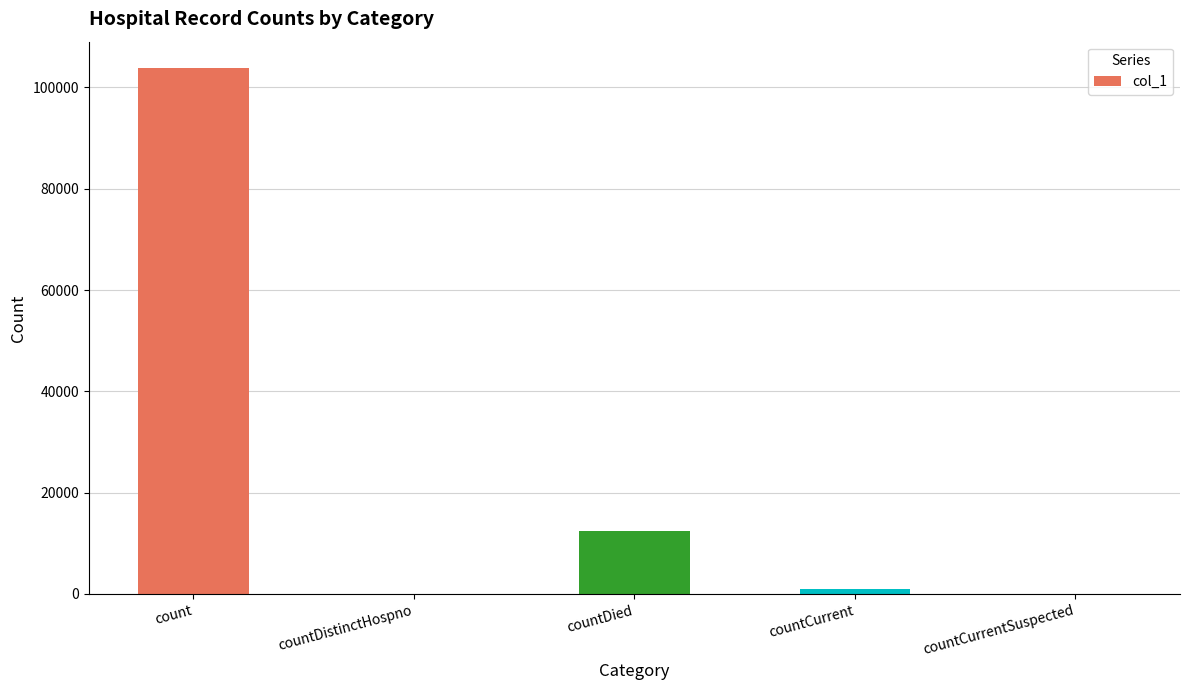

What is the change in value from countDistinctHospno to countCurrent?

+977